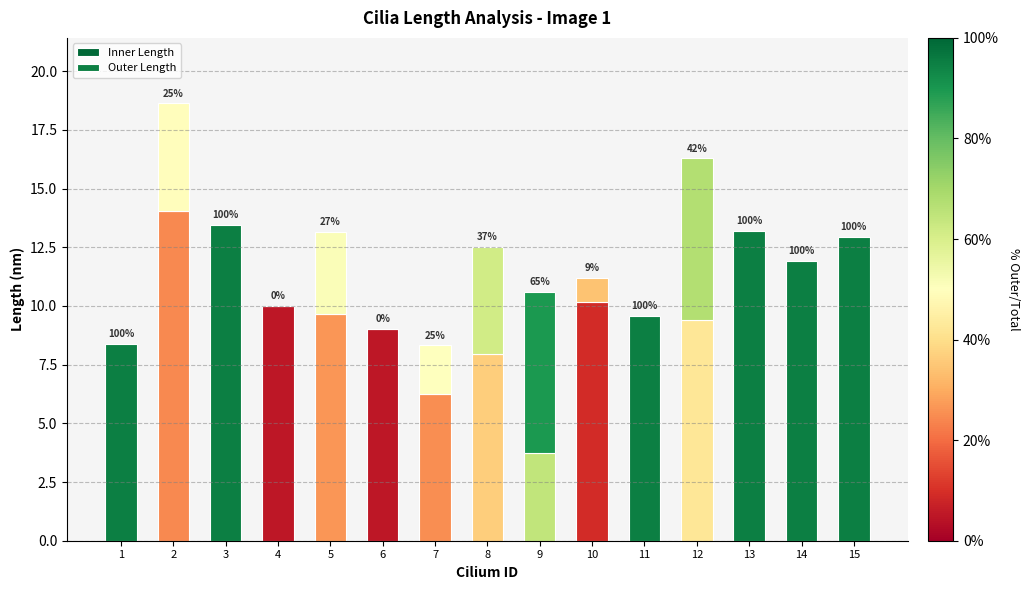

Are the bars grouped side by side (vs. stacked)?

No